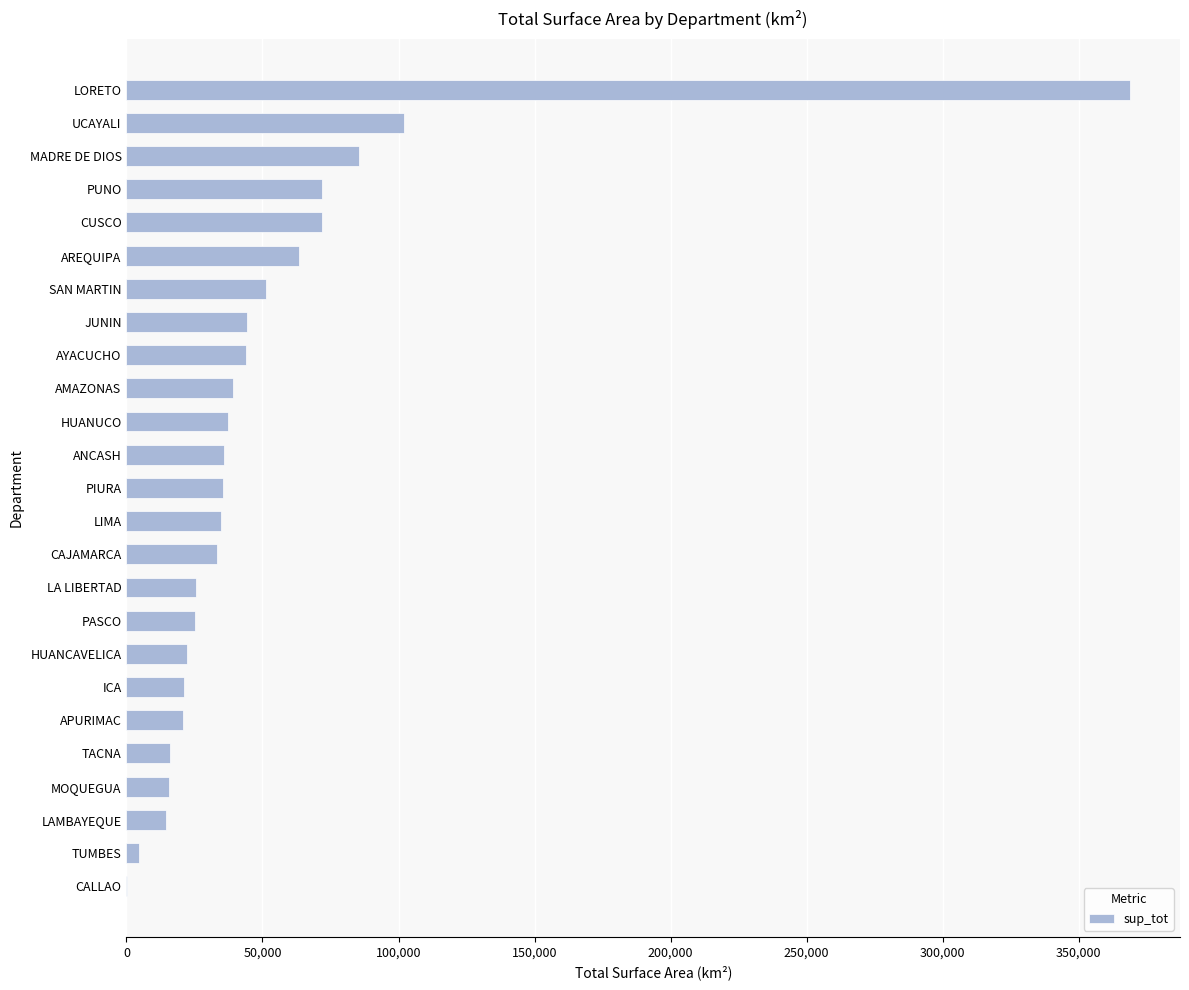

Read the value at PUNO.

71999.0